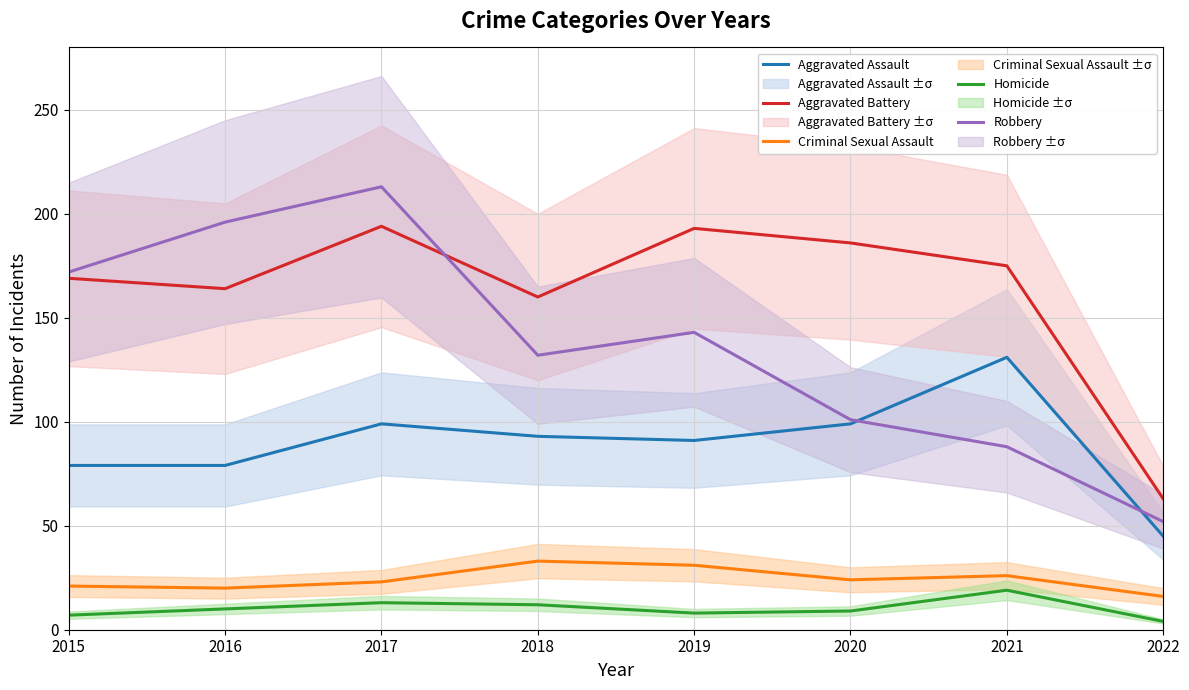

At 2022, list the series in order from largest to smallest.

Aggravated Battery, Robbery, Aggravated Assault, Criminal Sexual Assault, Homicide